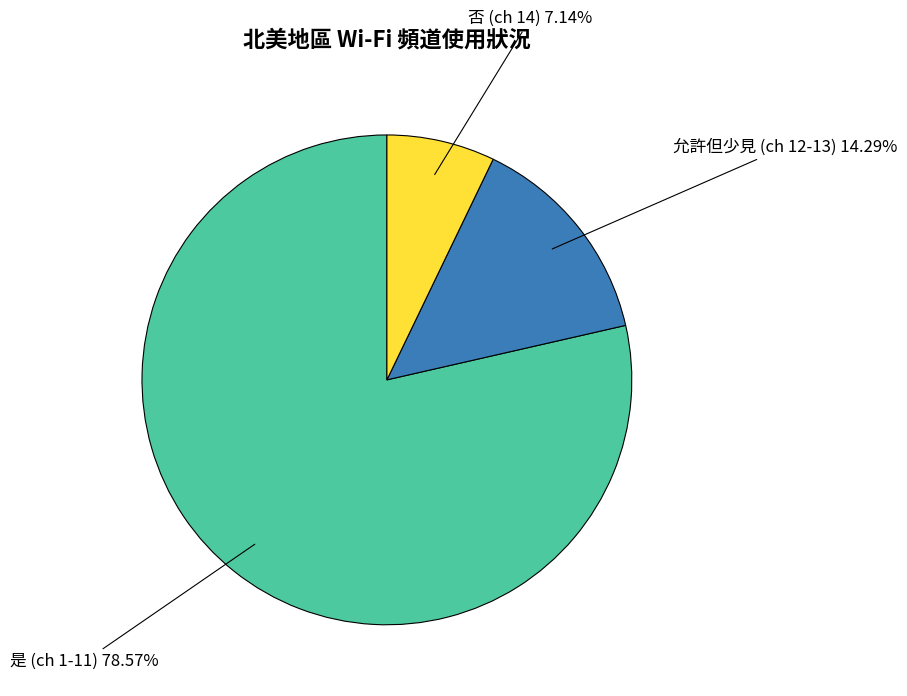

Does any single category account for the majority?

Yes